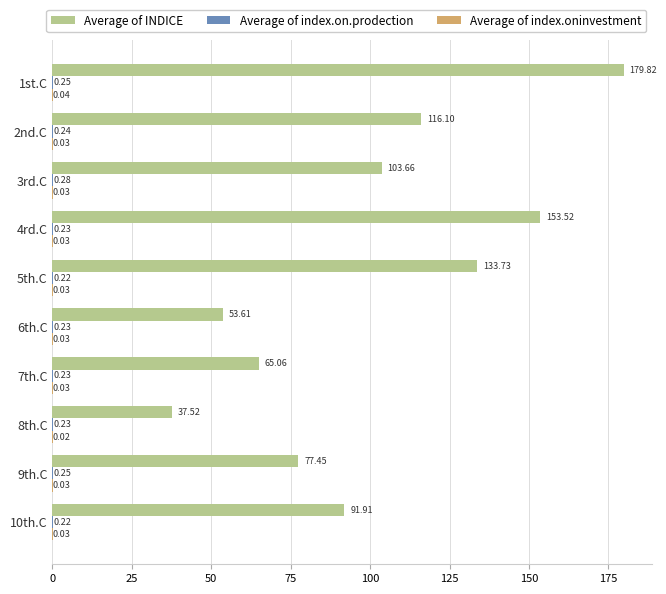

Which series has the largest total across all categories?

Average of INDICE